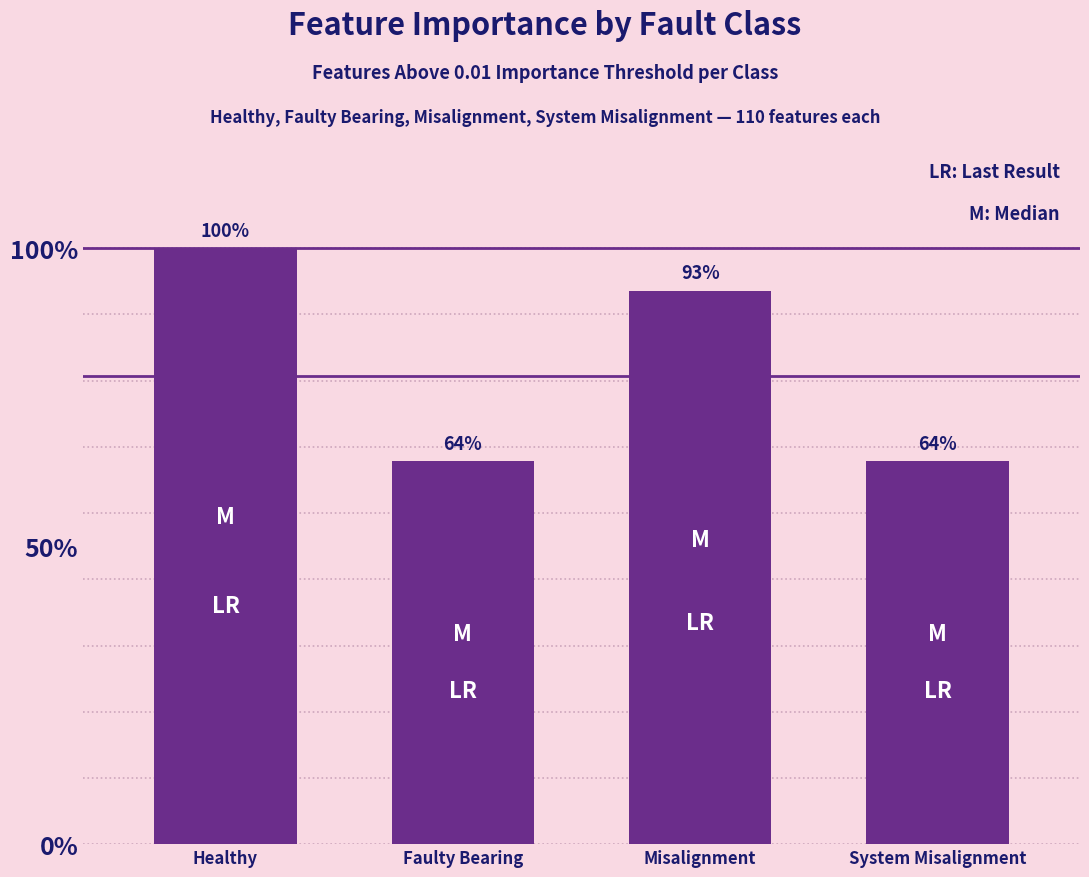

Rank the categories by value from highest to lowest.

Healthy, Misalignment, Faulty Bearing, System Misalignment